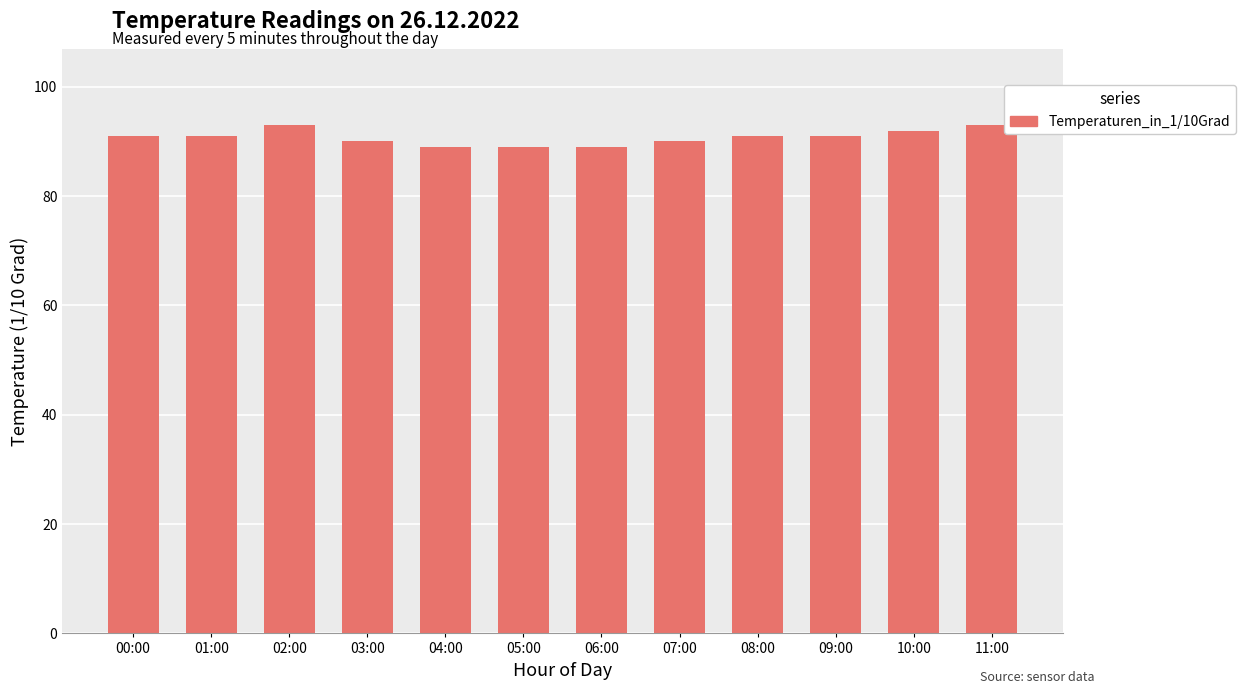

What is the label of the 6th bar from the right?

06:00